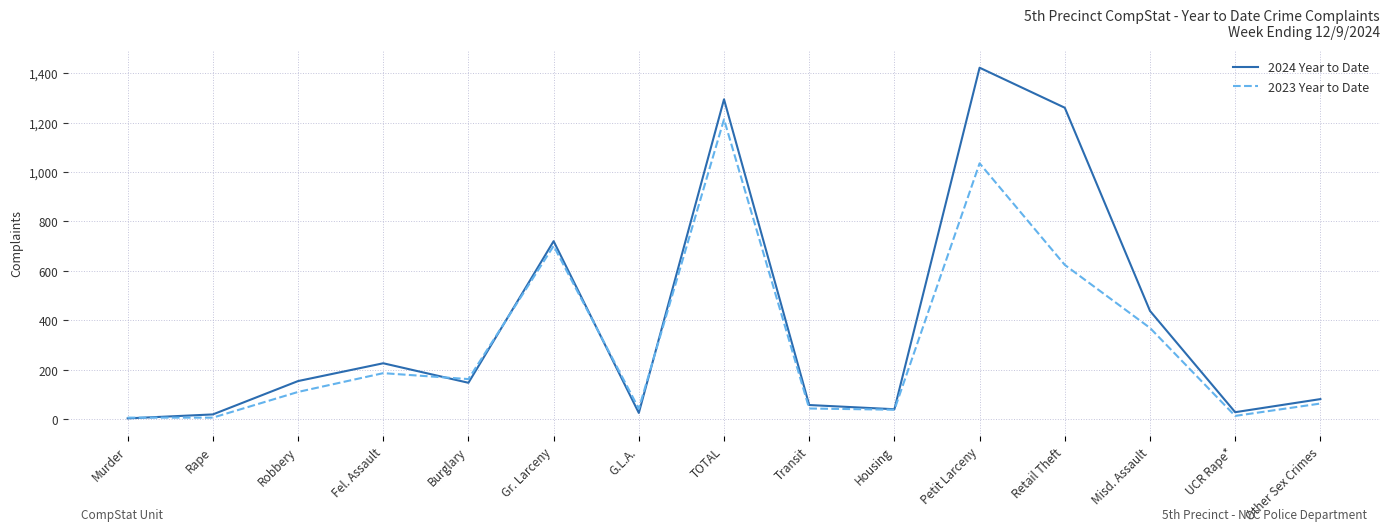

Where is the first local maximum for 2024 Year to Date?

Fel. Assault